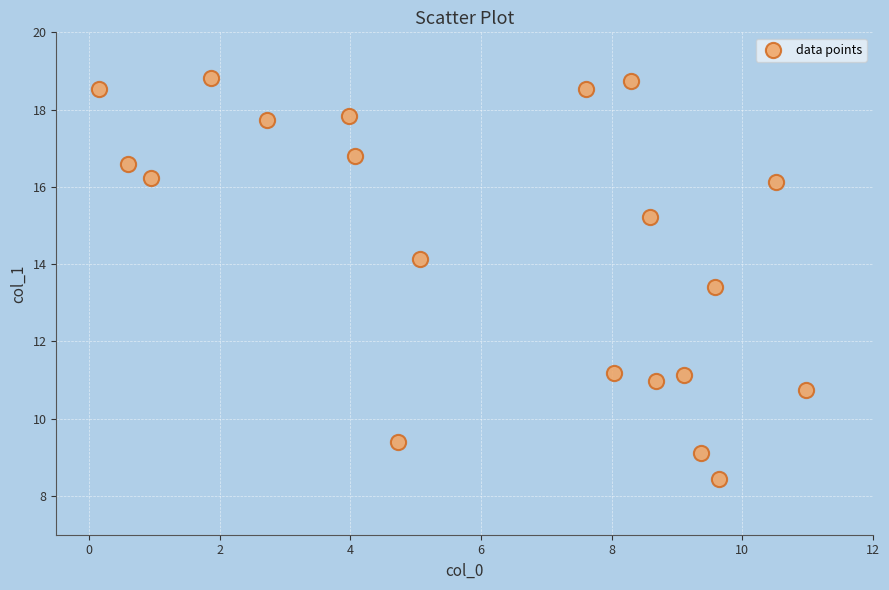

What is the range of X values (max minus min)?

10.8